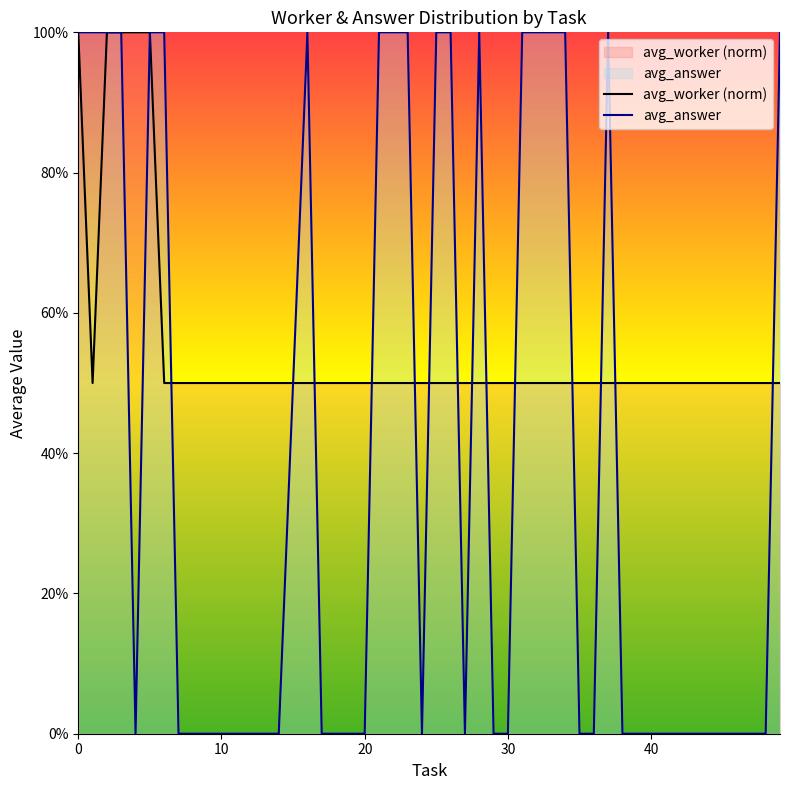

Is this an area chart (filled region under the line)?

No